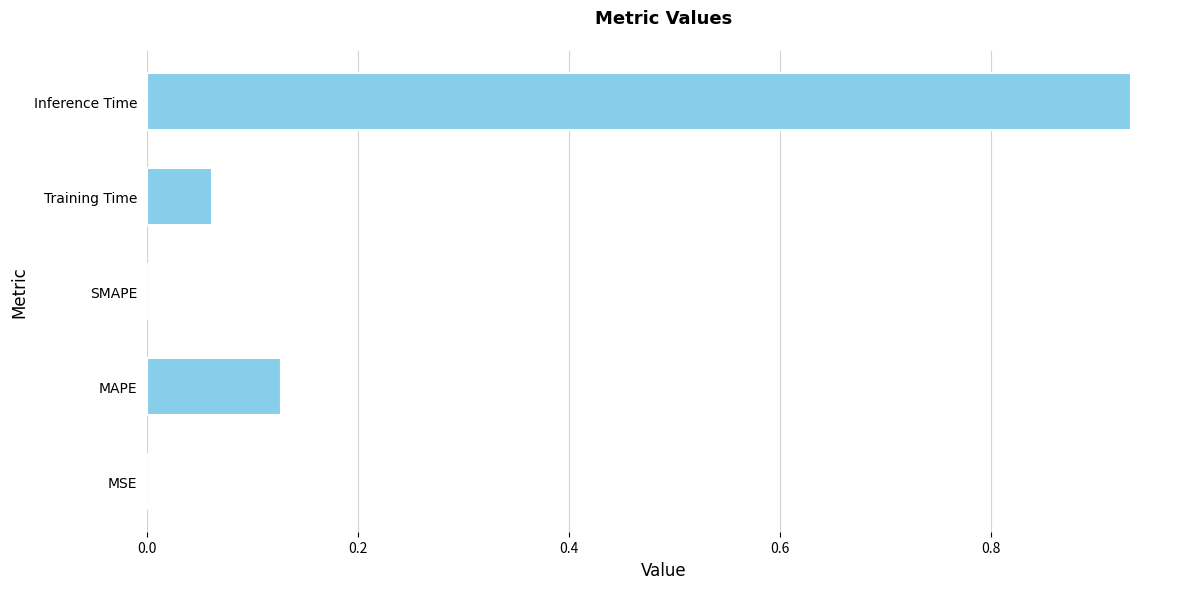

Count the number of data series in this chart.

1